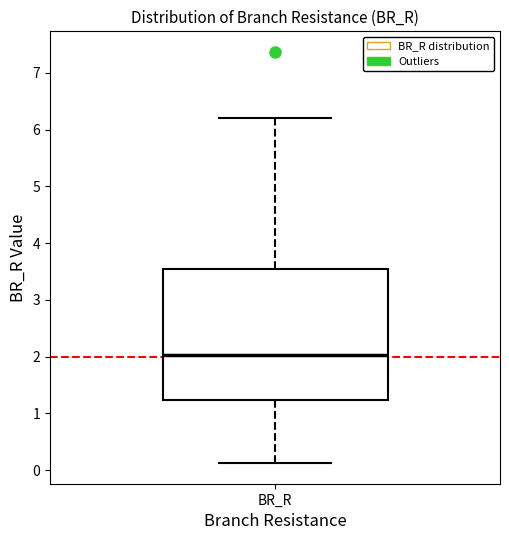

Read this box plot against the y-axis: the position of the median line, the range covered by the box, and the ends of both whiskers. The values are not printed on the chart, so give them approximately, as read against the axis.

median 2.0, box 1.2 to 3.5, whiskers 0.1 to 6.2